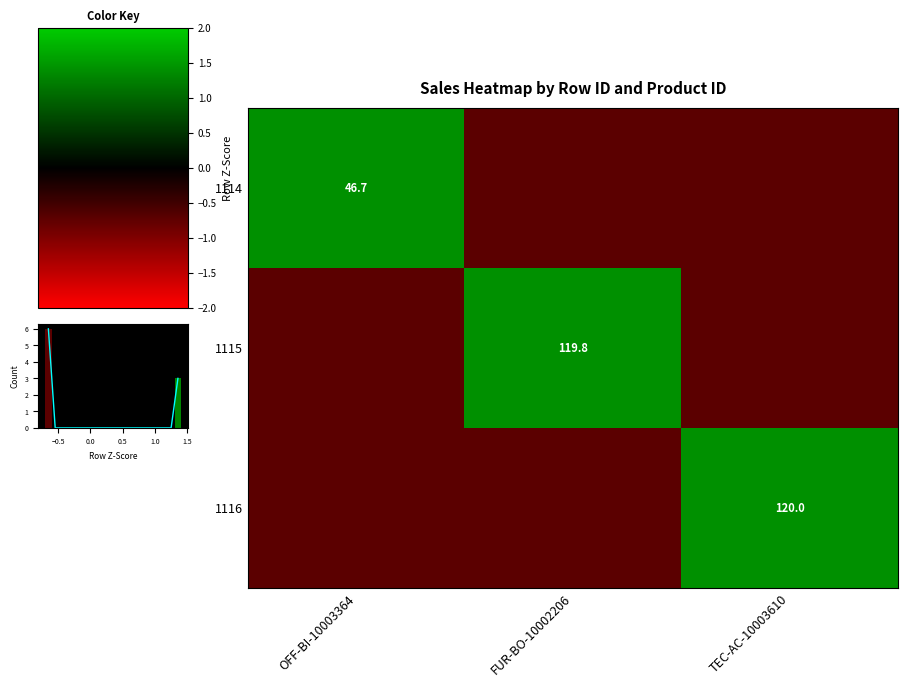

How many data points in 1115 are less than 0?

2